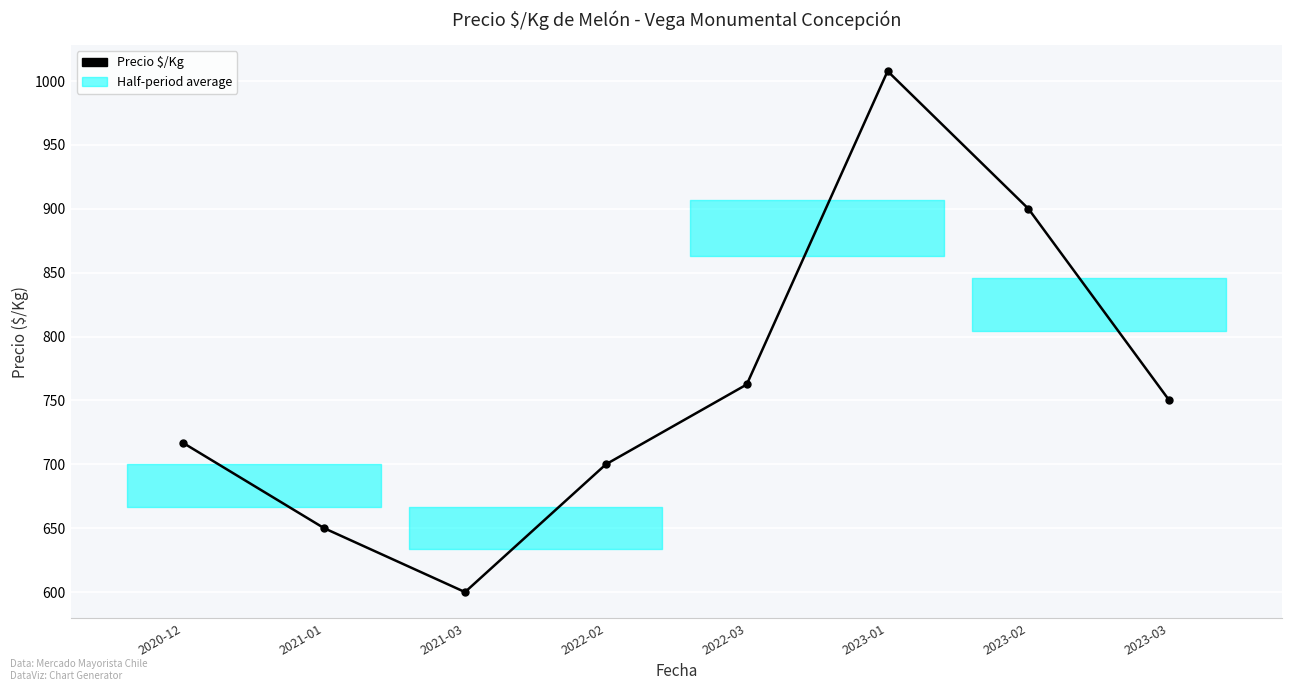

What is the difference between the values at 2021-01 and 2022-03?

112.5